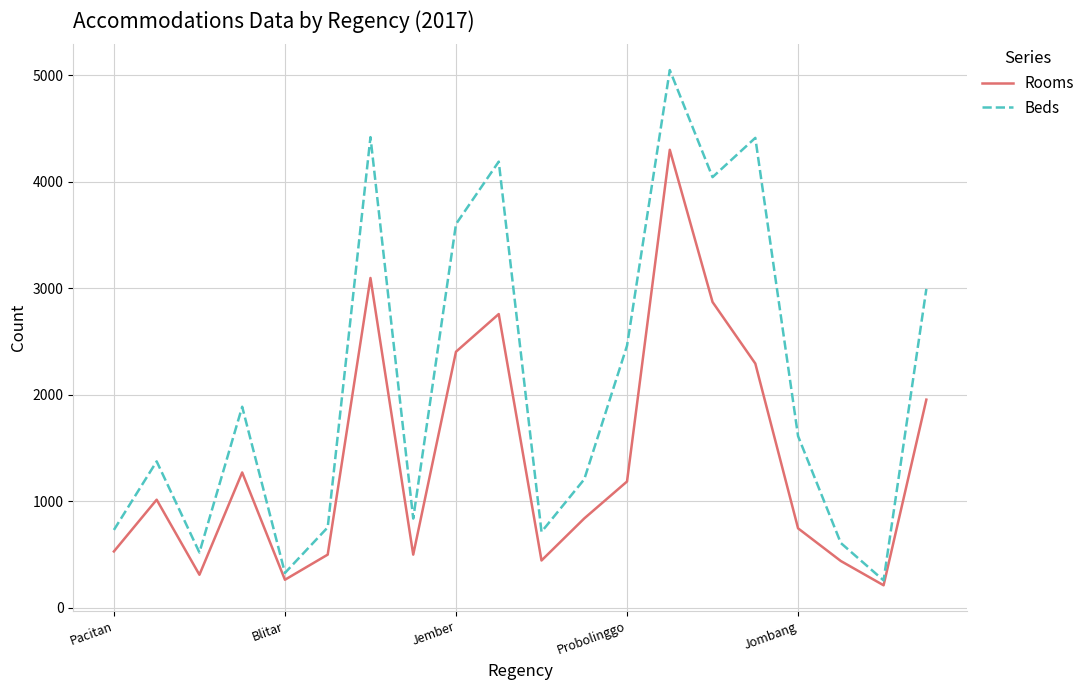

How many series are shown in this chart?

2